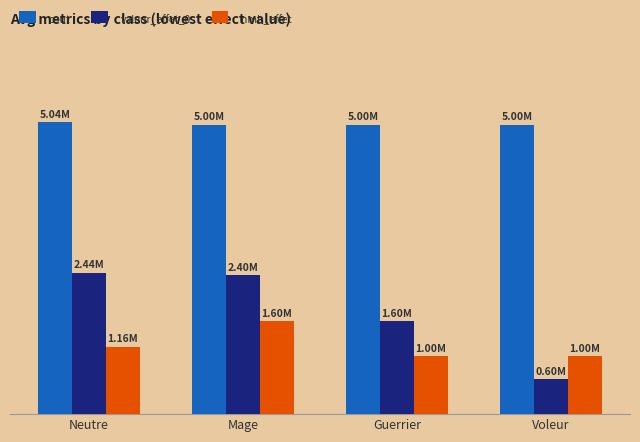

What is the label of the 4th bar from the right?

Neutre